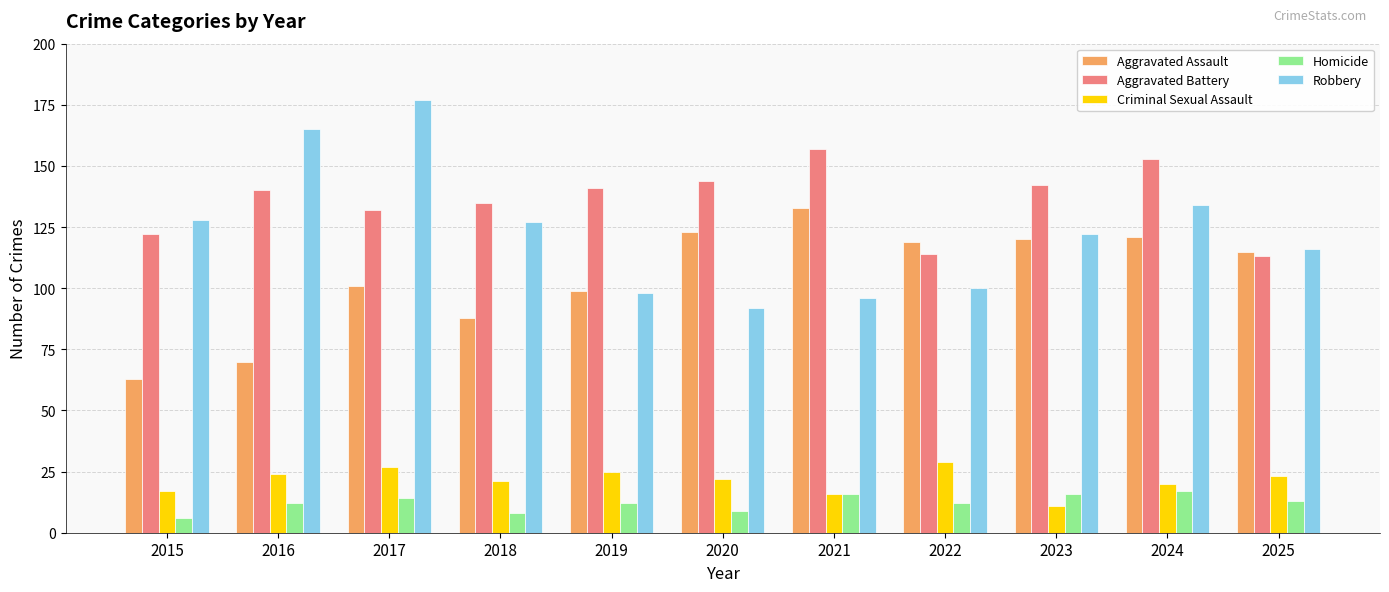

What is the total value across all series at 2021?

418